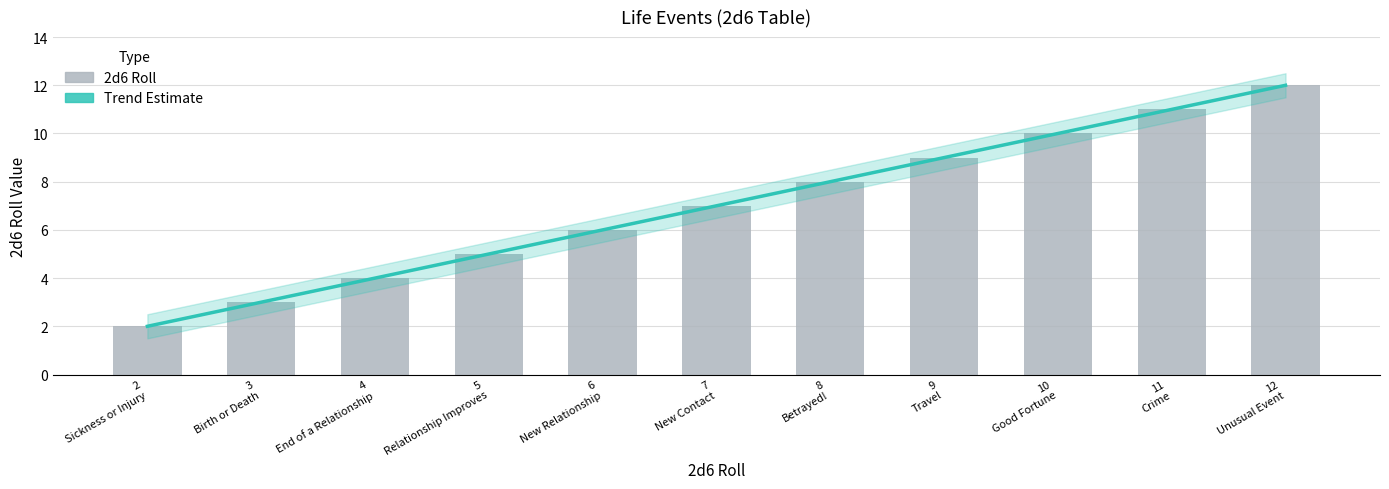

Are the bars grouped side by side (vs. stacked)?

No